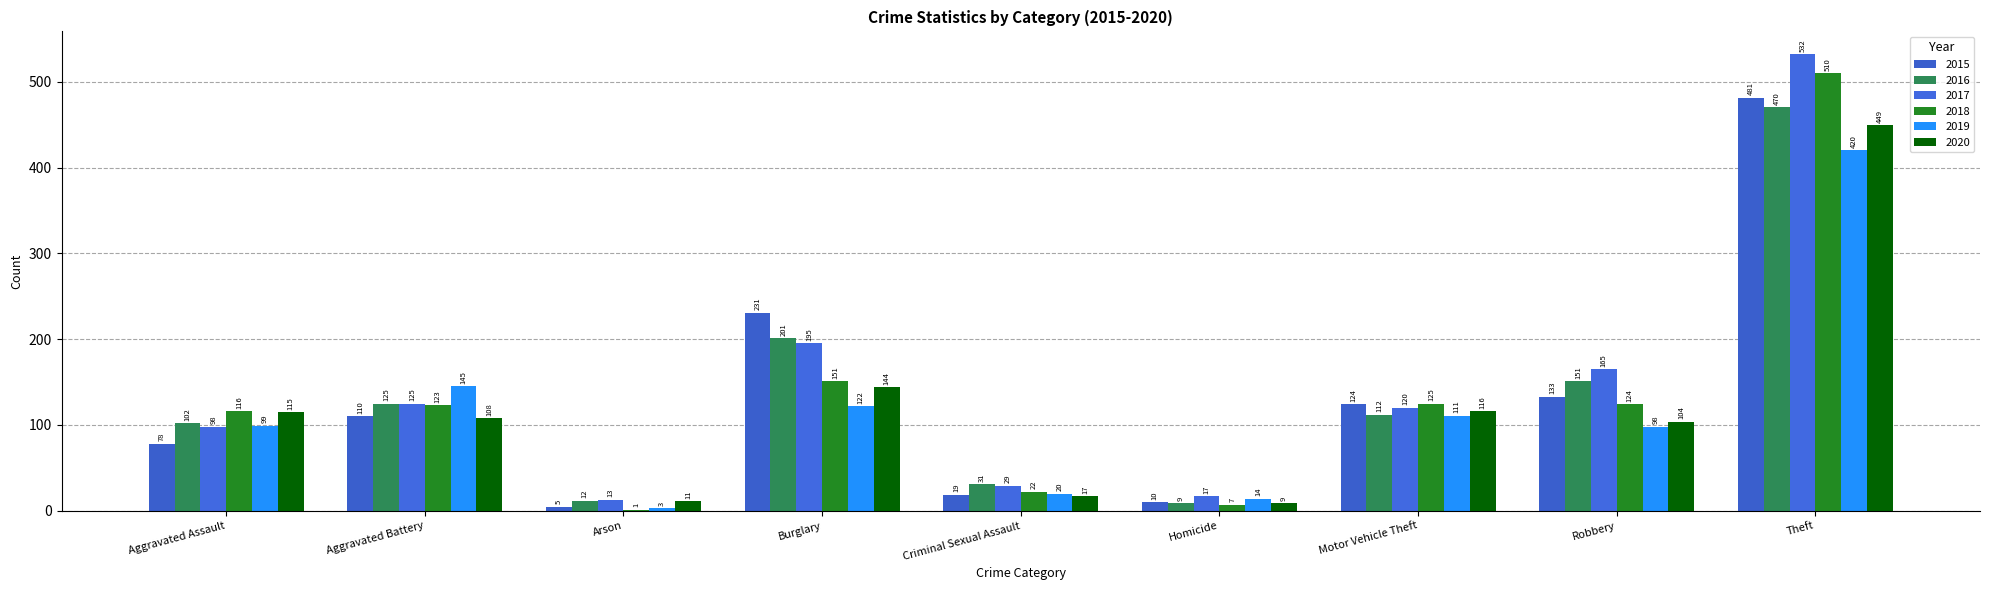

Reading right to left, what are all the values shown in this chart?

2015: Theft=481	Robbery=133	Motor Vehicle Theft=124	Homicide=10	Criminal Sexual Assault=19	Burglary=231	Arson=5	Aggravated Battery=110	Aggravated Assault=78
2016: Theft=470	Robbery=151	Motor Vehicle Theft=112	Homicide=9	Criminal Sexual Assault=31	Burglary=201	Arson=12	Aggravated Battery=125	Aggravated Assault=102
2017: Theft=532	Robbery=165	Motor Vehicle Theft=120	Homicide=17	Criminal Sexual Assault=29	Burglary=195	Arson=13	Aggravated Battery=125	Aggravated Assault=98
2018: Theft=510	Robbery=124	Motor Vehicle Theft=125	Homicide=7	Criminal Sexual Assault=22	Burglary=151	Arson=1	Aggravated Battery=123	Aggravated Assault=116
2019: Theft=420	Robbery=98	Motor Vehicle Theft=111	Homicide=14	Criminal Sexual Assault=20	Burglary=122	Arson=3	Aggravated Battery=145	Aggravated Assault=99
2020: Theft=449	Robbery=104	Motor Vehicle Theft=116	Homicide=9	Criminal Sexual Assault=17	Burglary=144	Arson=11	Aggravated Battery=108	Aggravated Assault=115